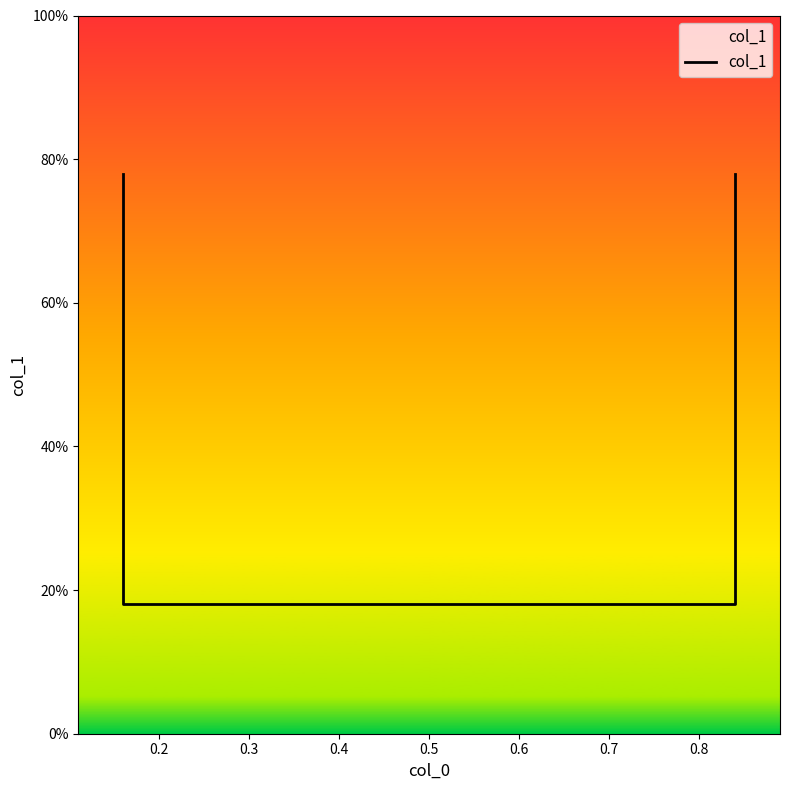

What is the difference between the second highest and minimum values?

0.6